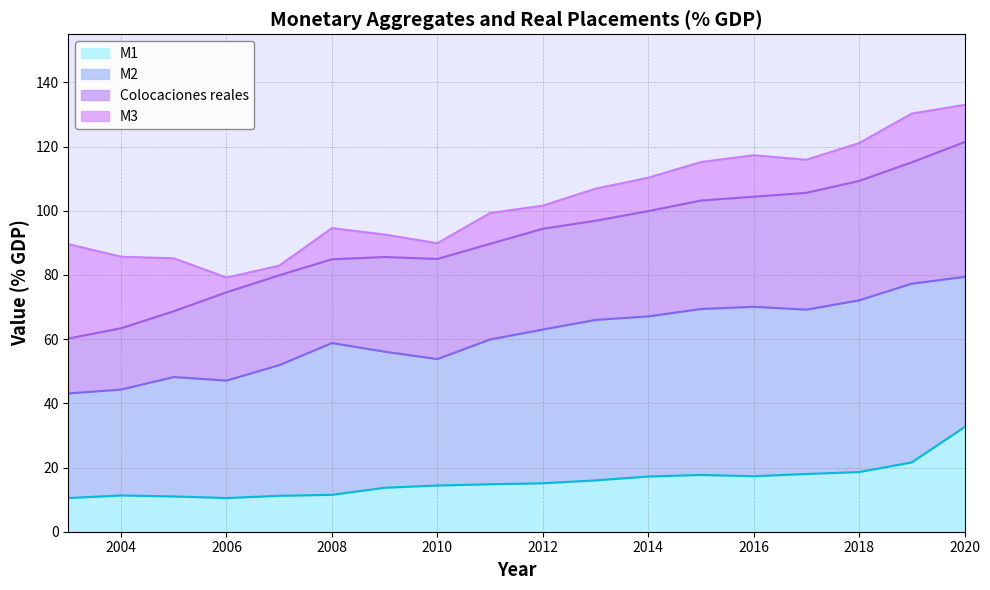

Is it true that Colocaciones reales equals 68.7 at 2005?

True